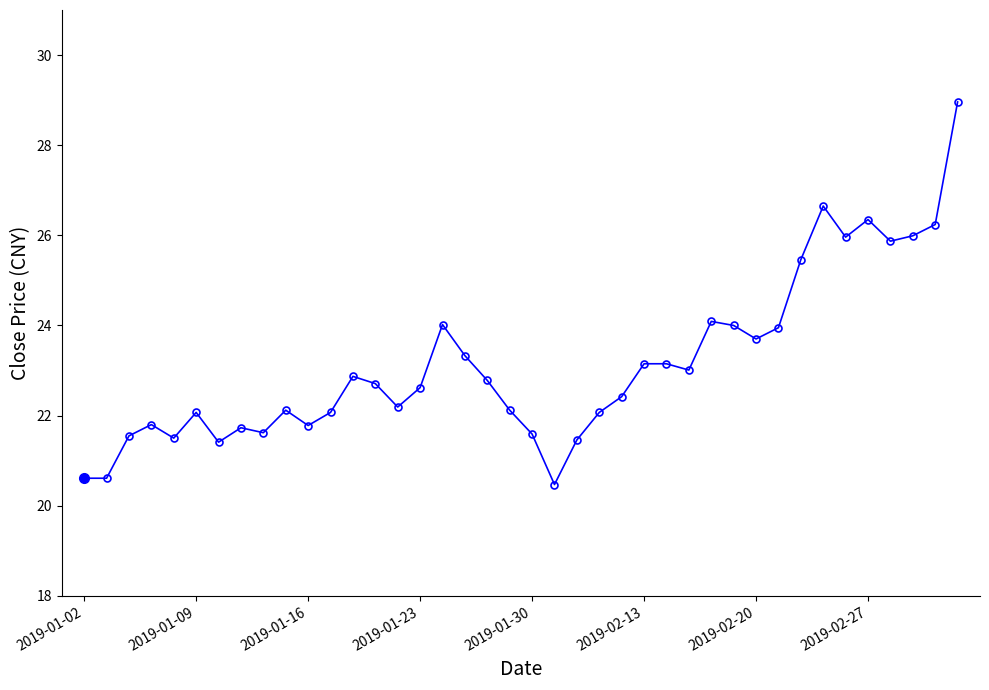

What is the difference between the maximum and minimum values?

8.5